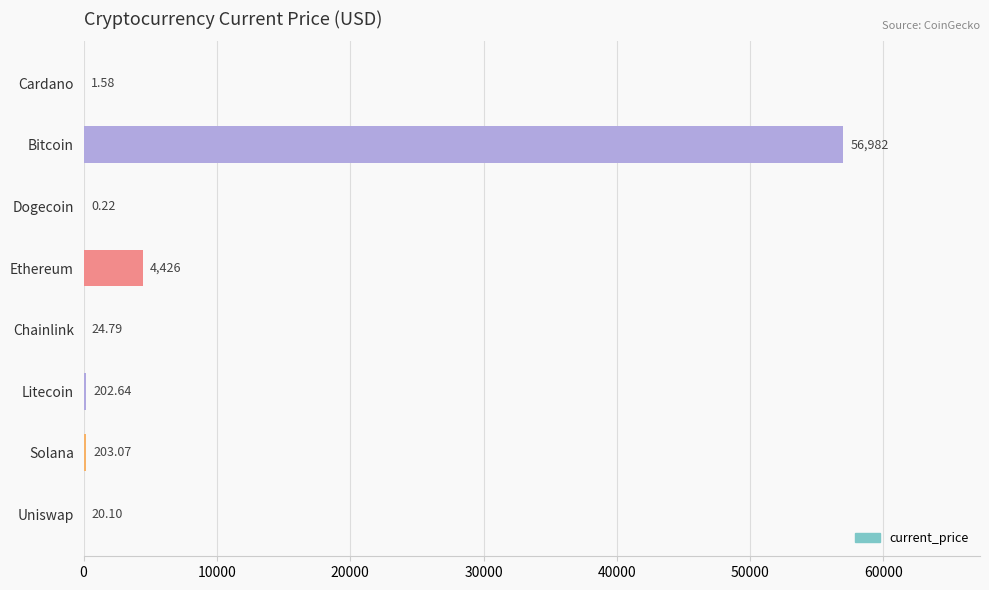

Does the chart contain stacked bars?

No